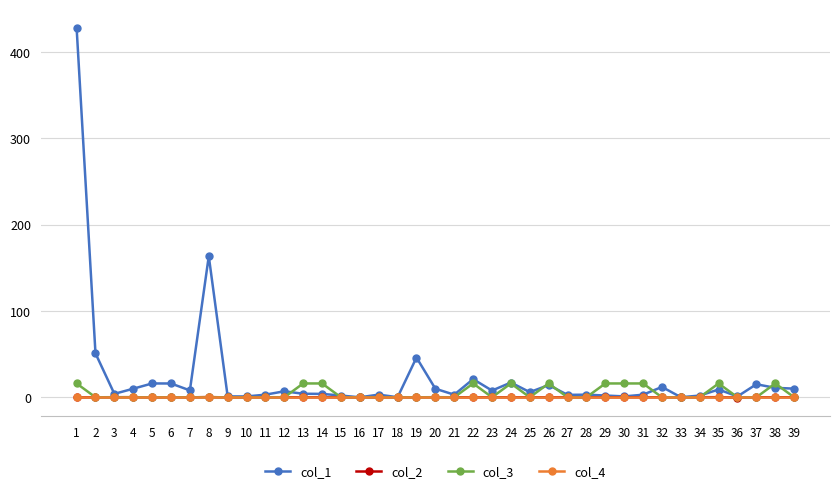

True or false: col_1 has a value of 50.9 at 2.

True